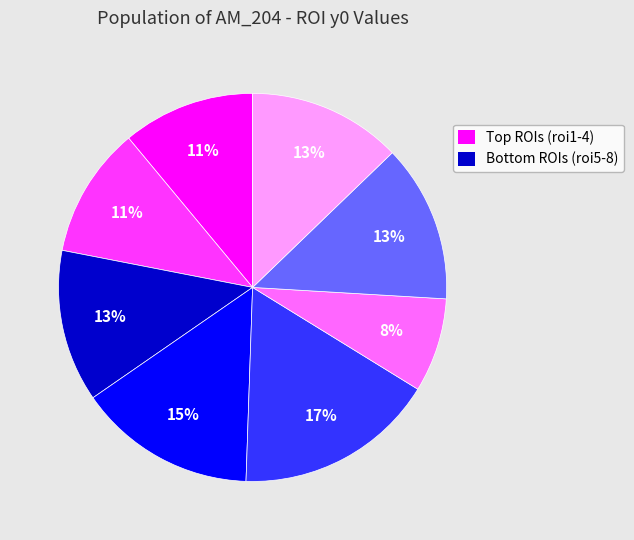

Does any single category account for the majority?

No